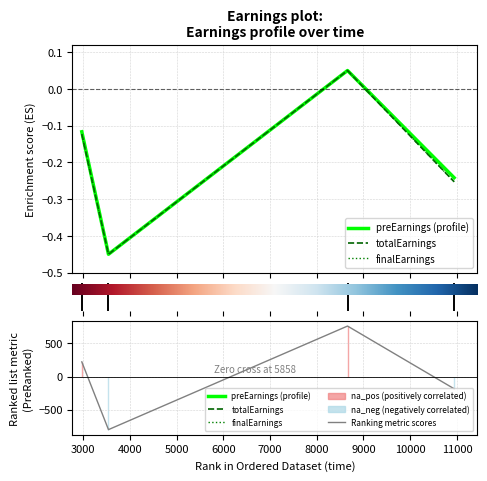

What is the difference between the maximum and minimum values in the Ranking metric scores series?

1561.0